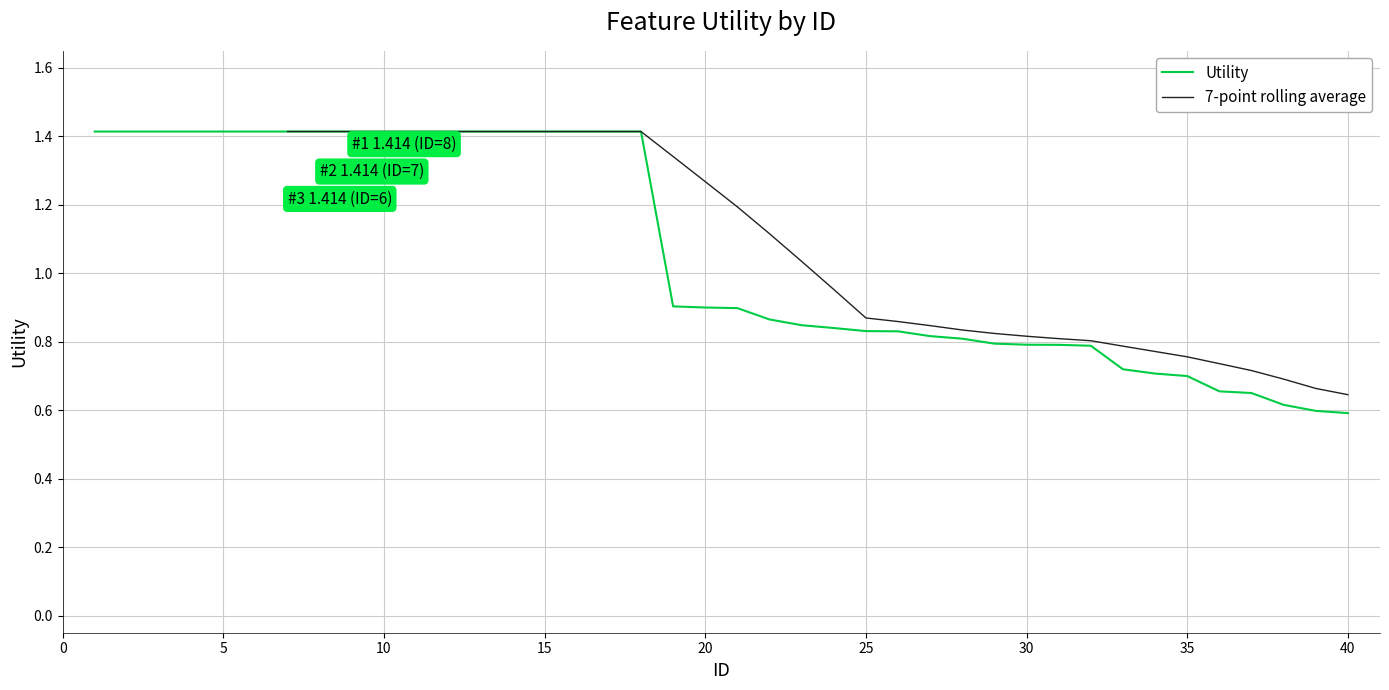

Which category has the highest value across all series?

1